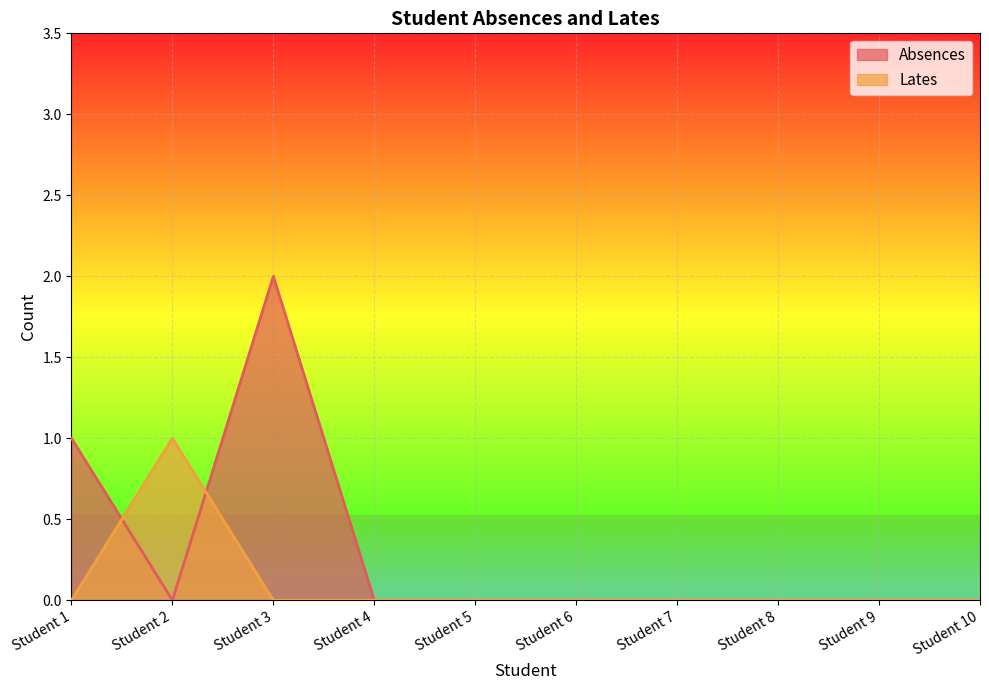

At how many categories does at least one series exceed 0?

3